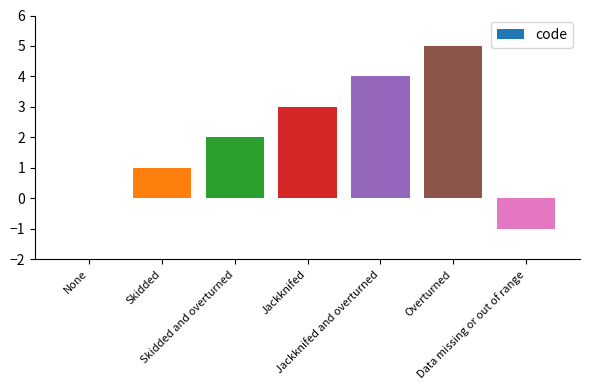

What is the greatest value displayed?

5